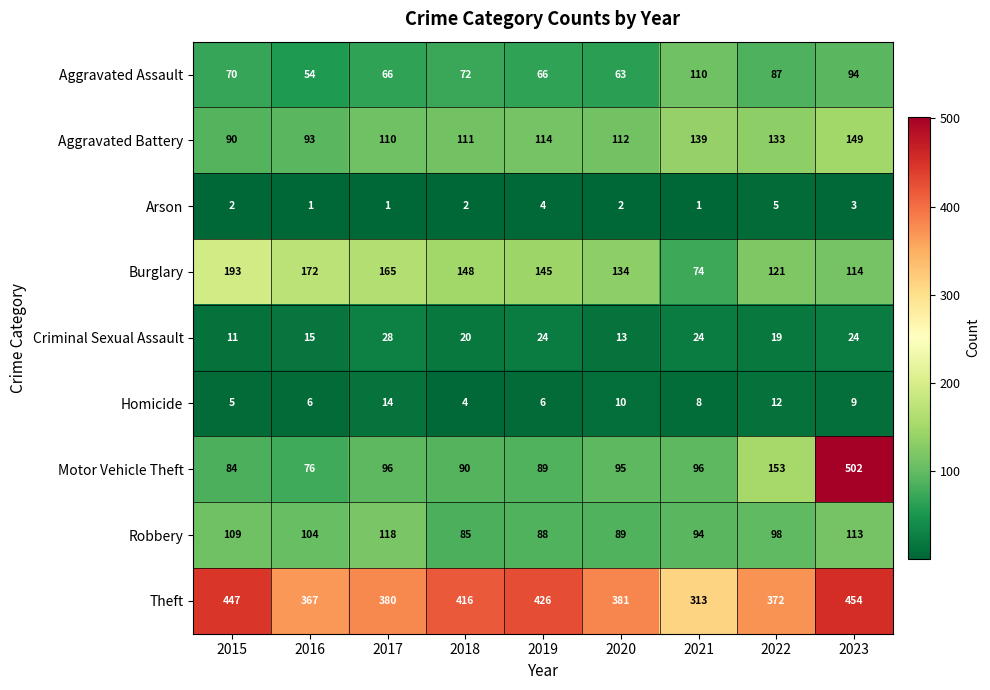

Count the number of categories in the chart.

9